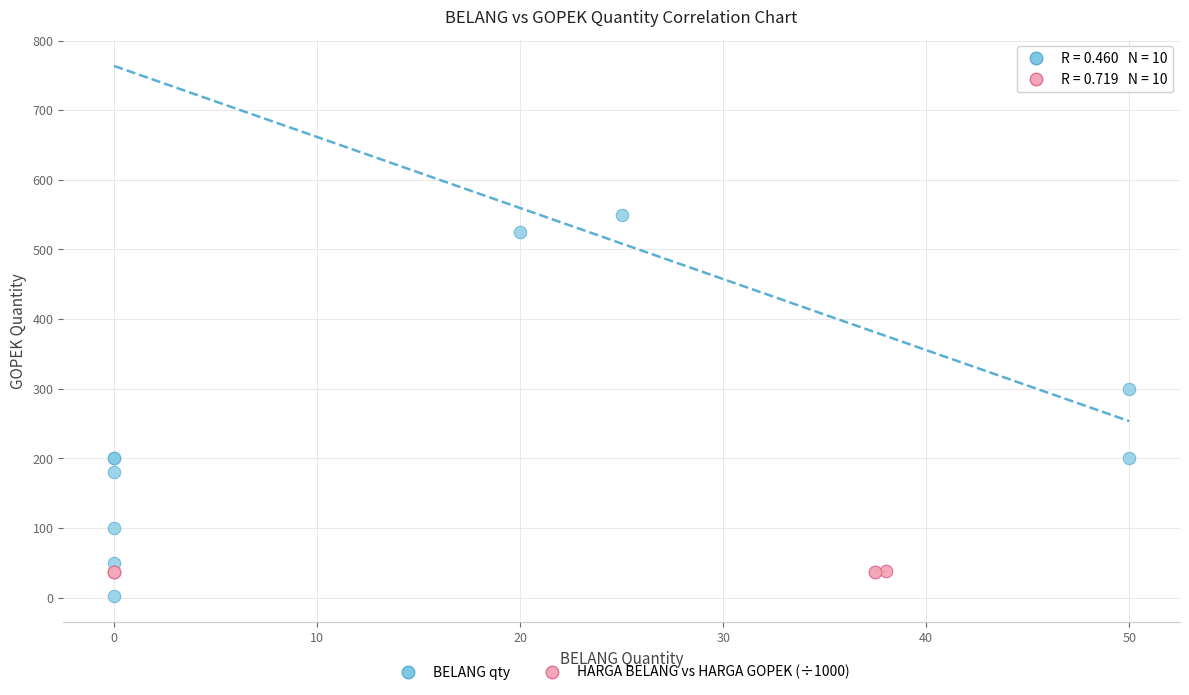

Which series has the widest spread of Y values?

BELANG qty